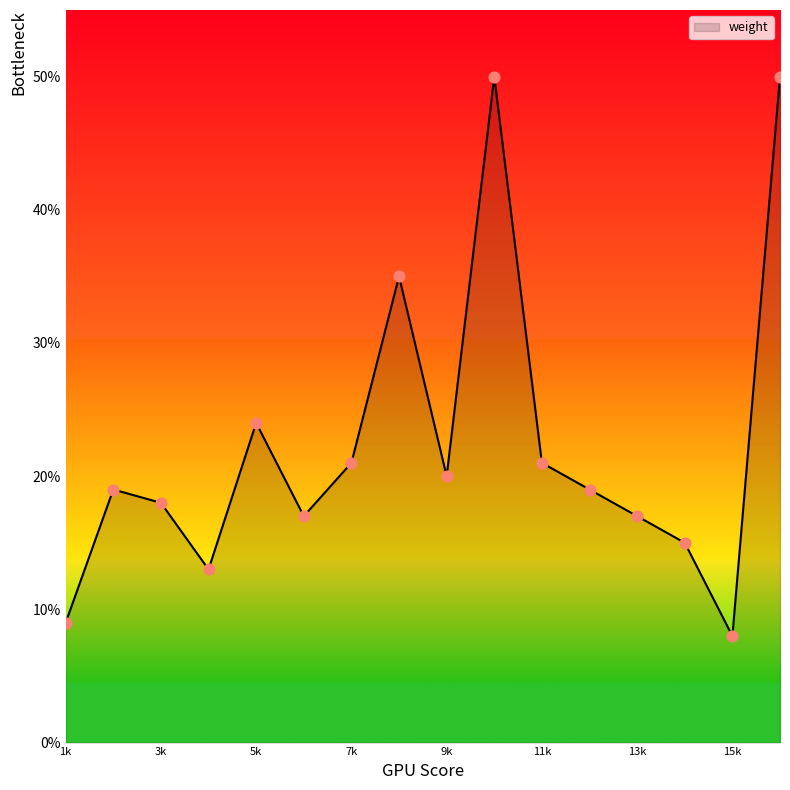

What is the difference between the maximum and minimum values?

42